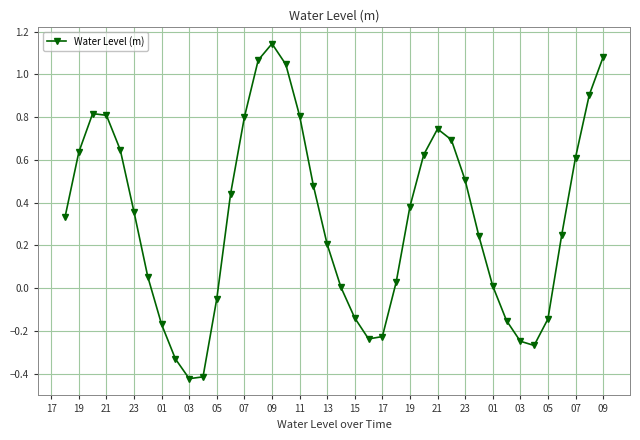

What is the sum of all values?

12.9